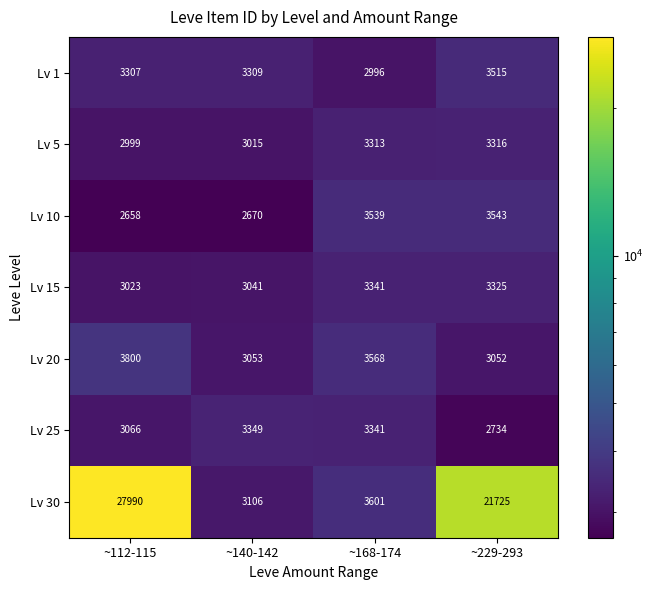

The value of Lv 1 at ~112-115 is 3307. True or false?

True